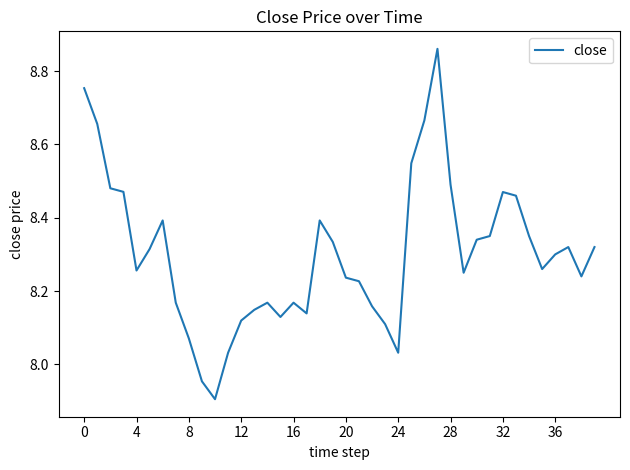

What is the difference between the maximum and minimum values?

1.0